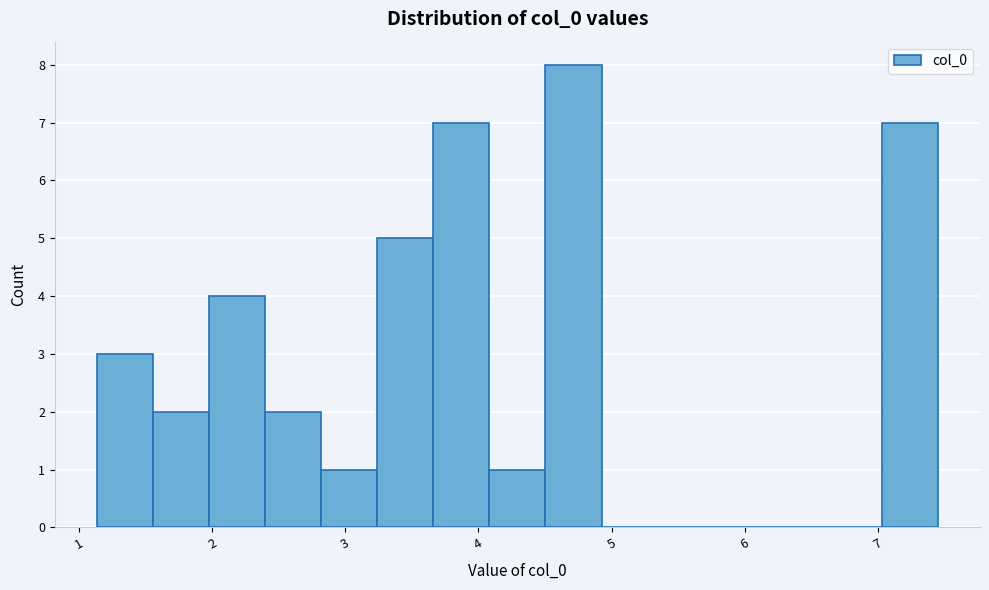

Reading left to right, transcribe this chart: for each bar, give the range it covers on the x-axis and its height. Neither the bar edges nor the heights are printed on the chart, so give them approximately, as read against the axes.

1.1 to 1.6: 3
1.6 to 2.0: 2
2.0 to 2.4: 4
2.4 to 2.8: 2
2.8 to 3.2: 1
3.2 to 3.7: 5
3.7 to 4.1: 7
4.1 to 4.5: 1
4.5 to 4.9: 8
4.9 to 5.3: 0
5.3 to 5.8: 0
5.8 to 6.2: 0
6.2 to 6.6: 0
6.6 to 7.0: 0
7.0 to 7.5: 7